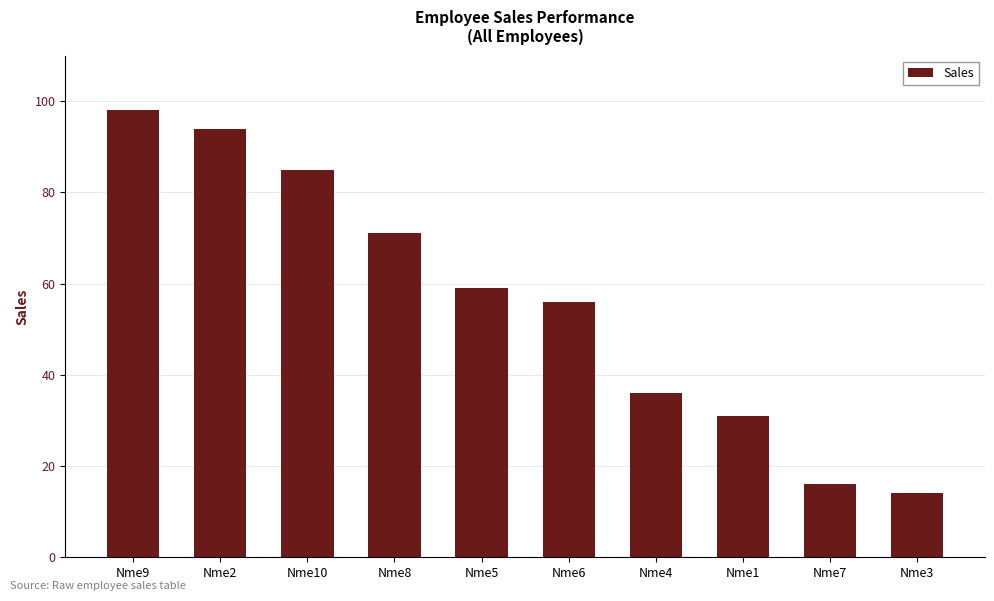

What is the ratio of the value at Nme2 to the value at Nme4?

2.6